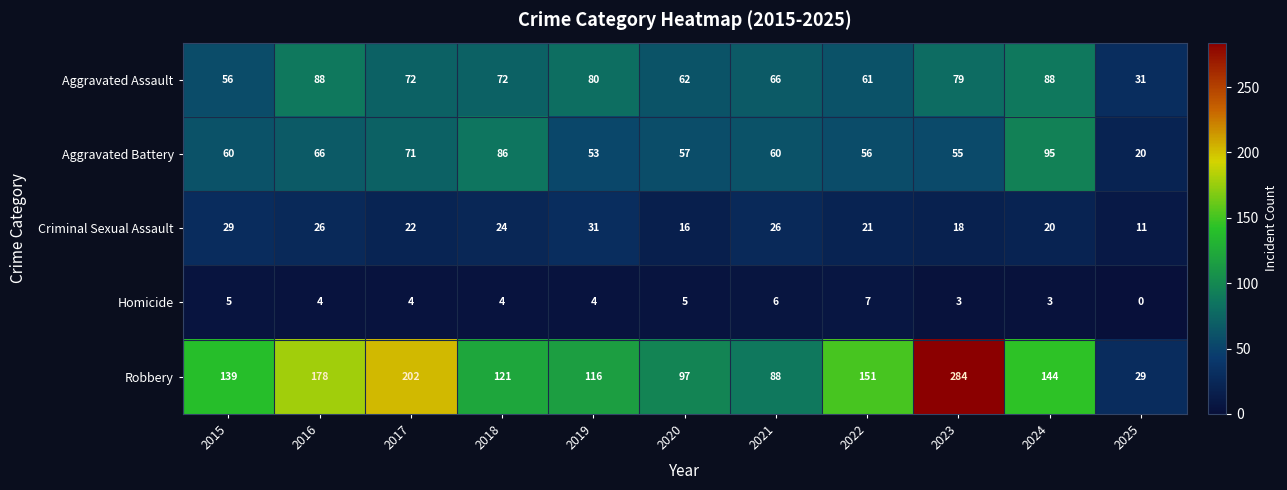

Which category has the lowest value in the Aggravated Assault series?

2025